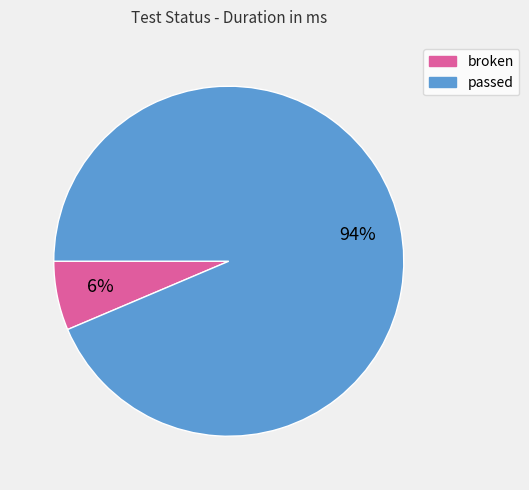

The passed slice represents 83% of the pie. True or false?

False